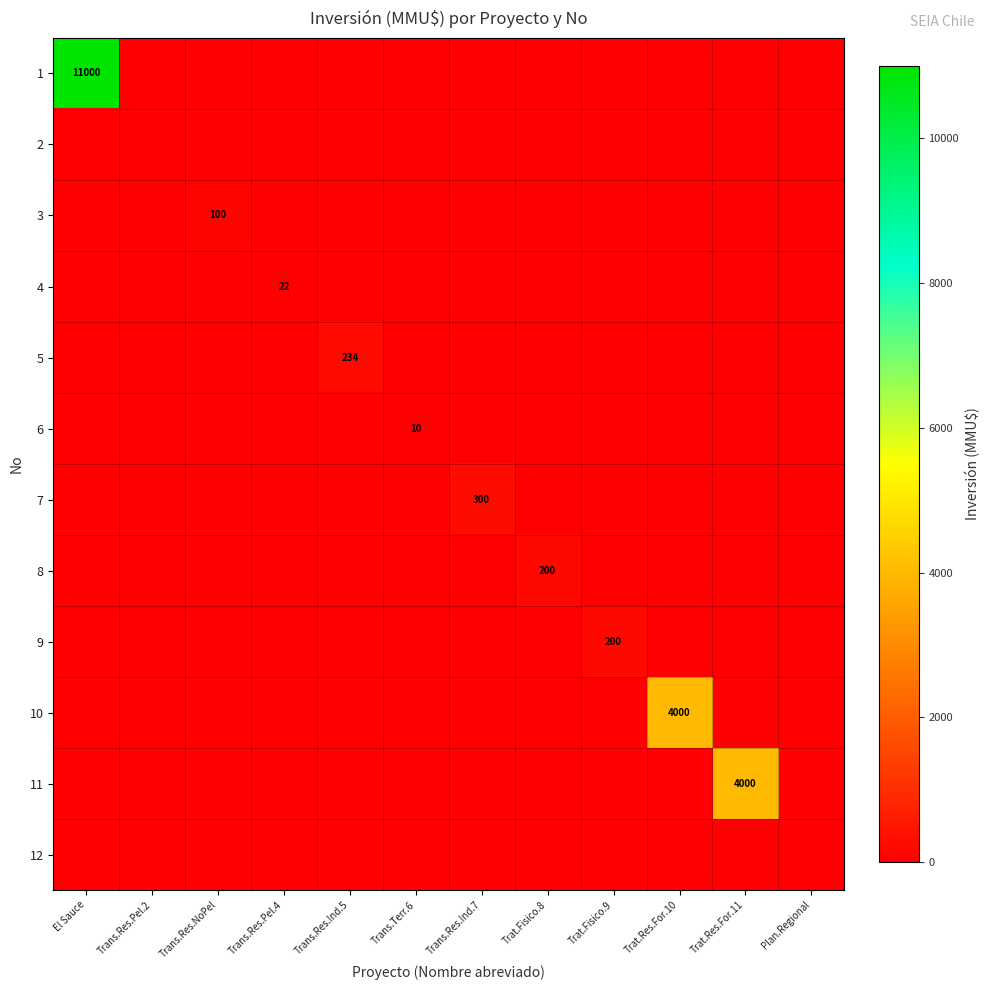

At which category does the chart reach its minimum across all series?

Trans.Res.Pel.2